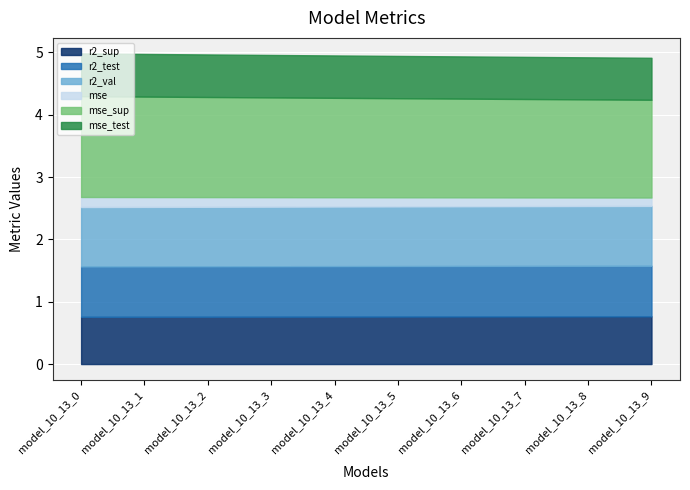

Reading left to right, what are all the values shown in this chart?

r2_sup: 0.8	0.8	0.8	0.8	0.8	0.8	0.8	0.8	0.8	0.8
r2_test: 0.8	0.8	0.8	0.8	0.8	0.8	0.8	0.8	0.8	0.8
r2_val: 1.0	1.0	1.0	1.0	1.0	1.0	1.0	1.0	1.0	1.0
mse: 0.2	0.2	0.2	0.2	0.1	0.1	0.1	0.1	0.1	0.1
mse_sup: 1.6	1.6	1.6	1.6	1.6	1.6	1.6	1.6	1.6	1.6
mse_test: 0.7	0.7	0.7	0.7	0.7	0.7	0.7	0.7	0.7	0.7